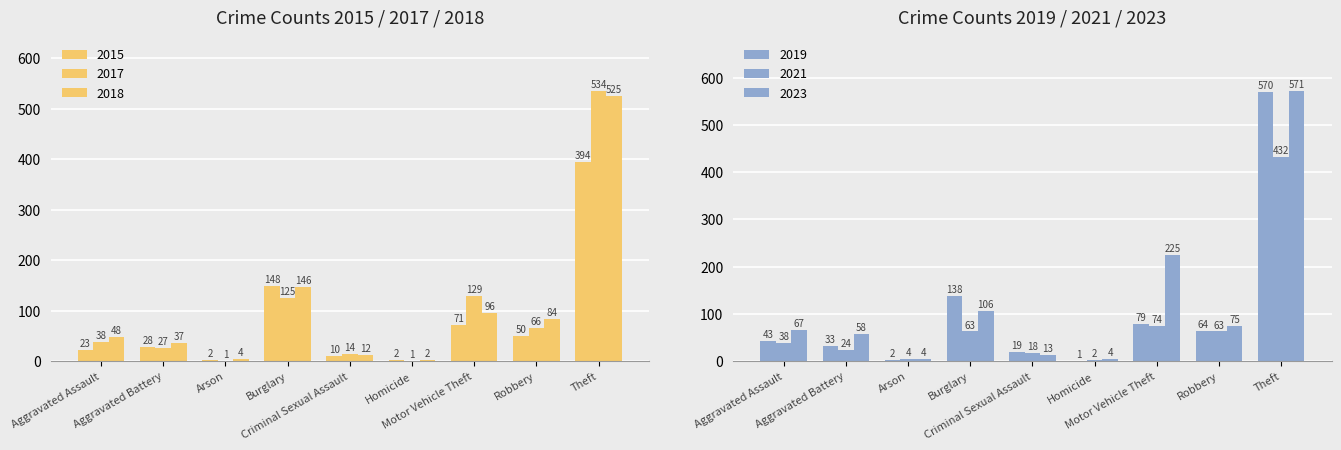

What is the value of the 2018 bar at the 5th from the left?

12